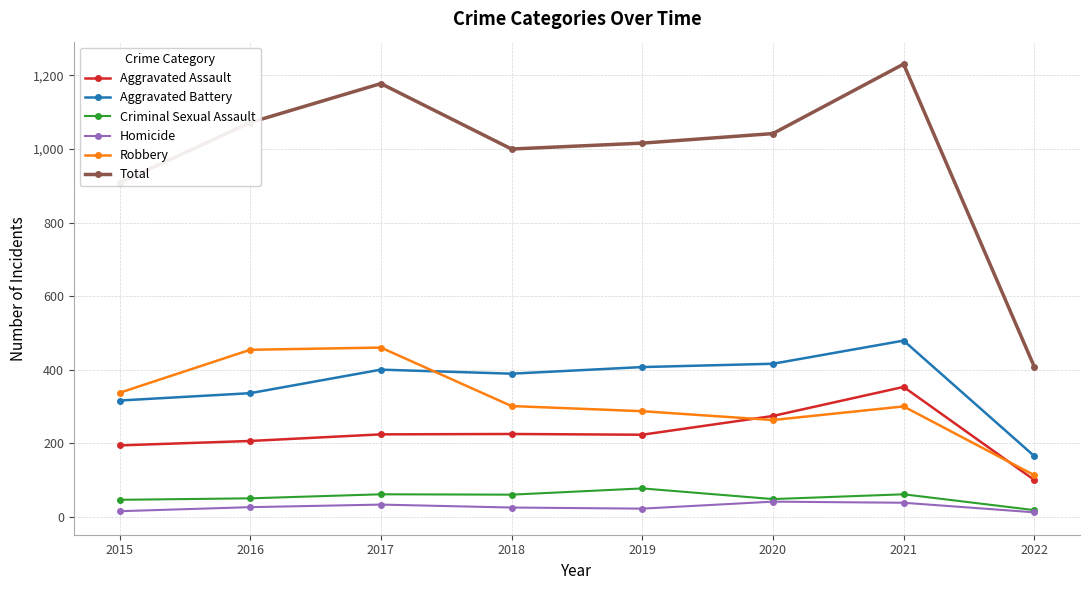

The Homicide series shows 38 at 2021. True or false?

True